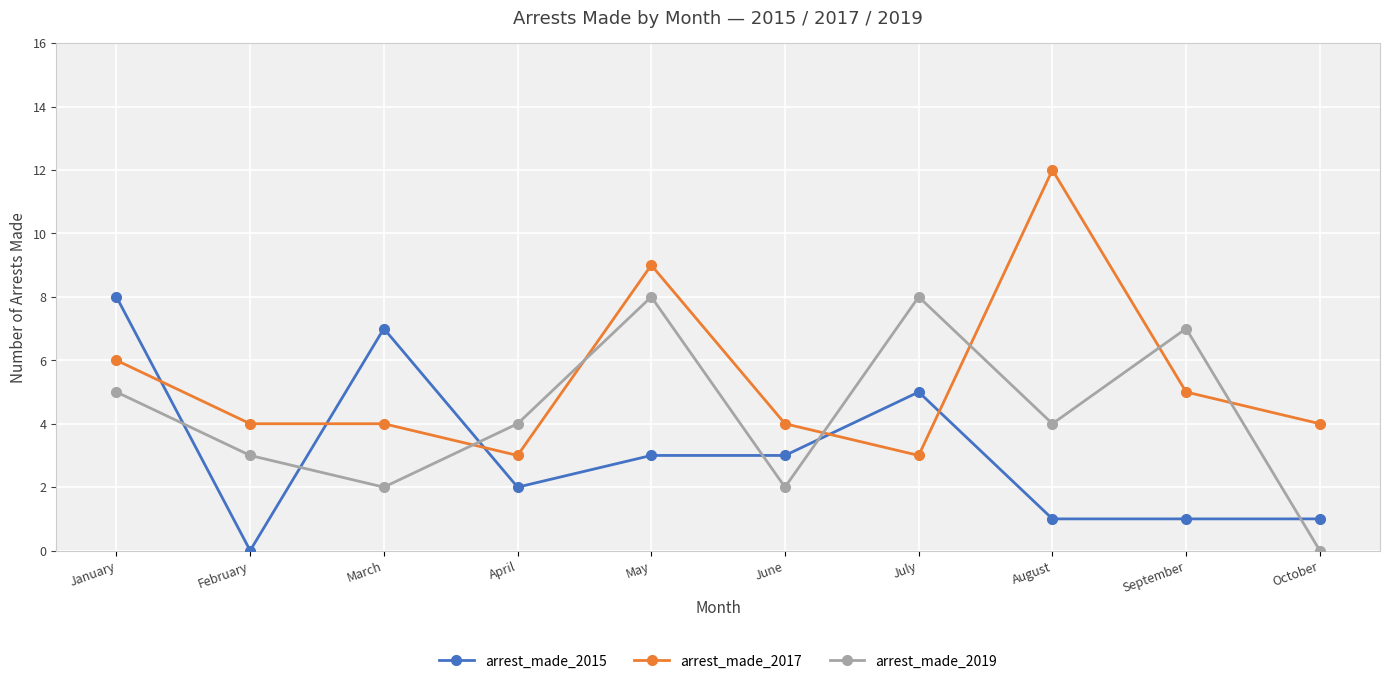

What is the approximate value of arrest_made_2019 at January?

5